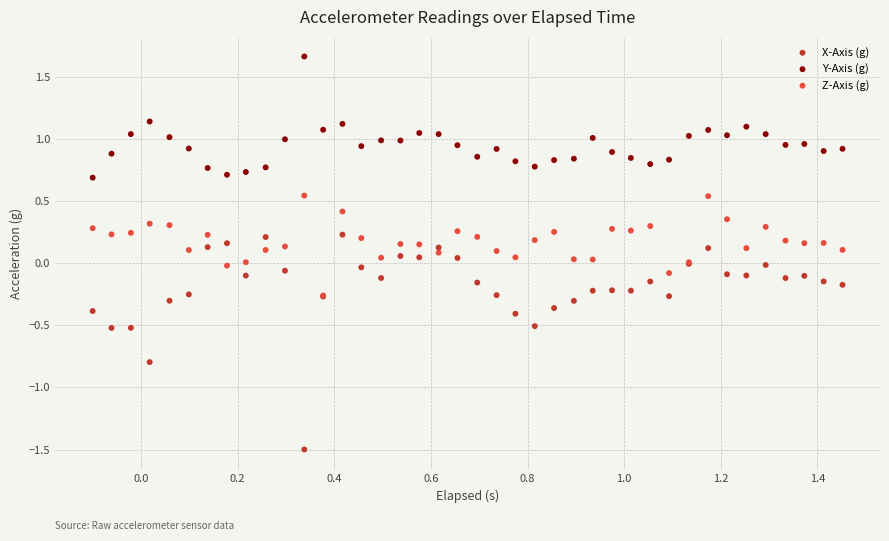

What are all the series names shown in the legend?

X-Axis (g), Y-Axis (g), Z-Axis (g)